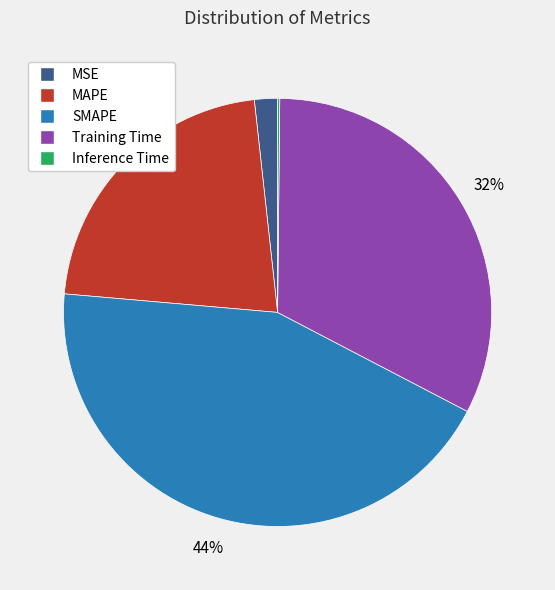

To the nearest percent, what portion does MSE represent?

2%